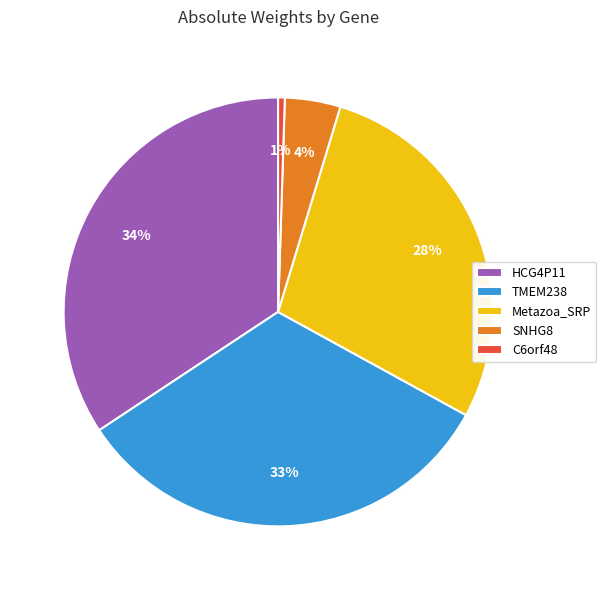

What percentage is the C6orf48 slice, to the nearest percent?

1%